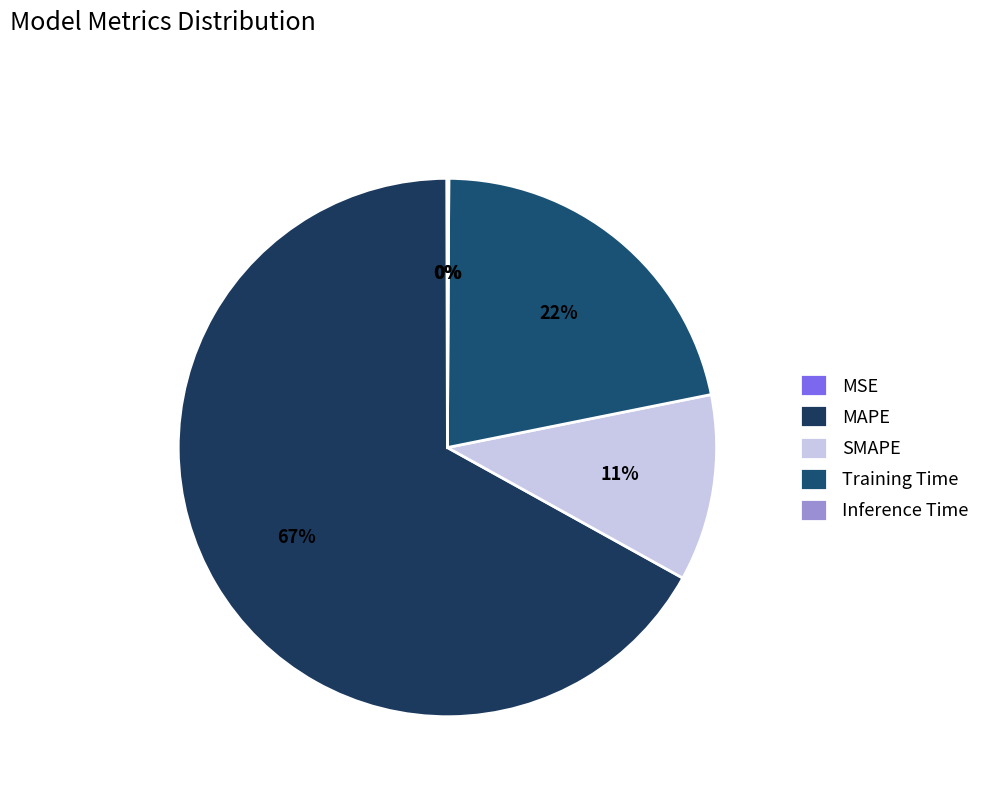

What percentage do MSE and Training Time together represent?

21.8%